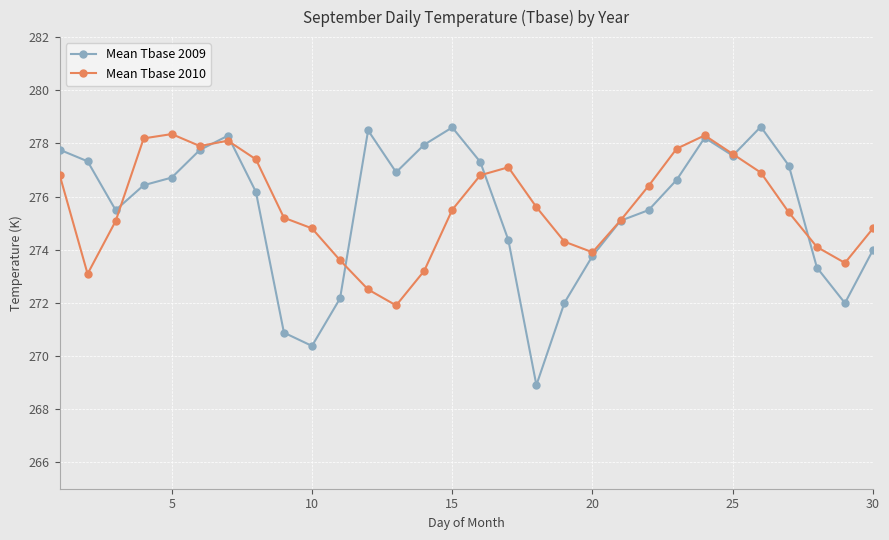

Which series has the largest range (max minus min)?

Mean Tbase 2009